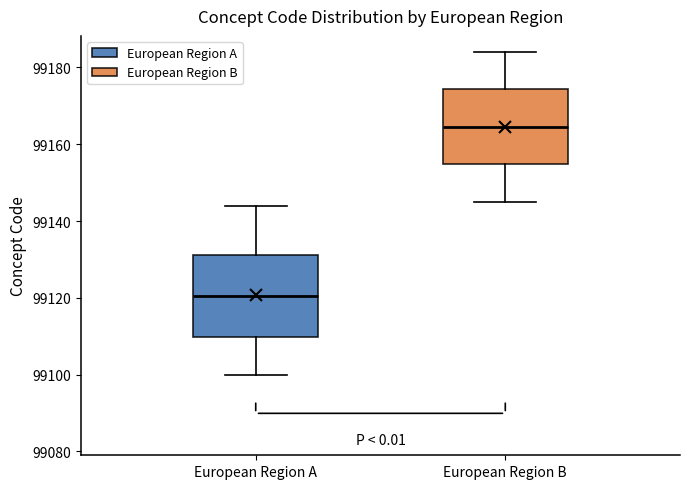

Which box's median line is the lowest?

European Region A